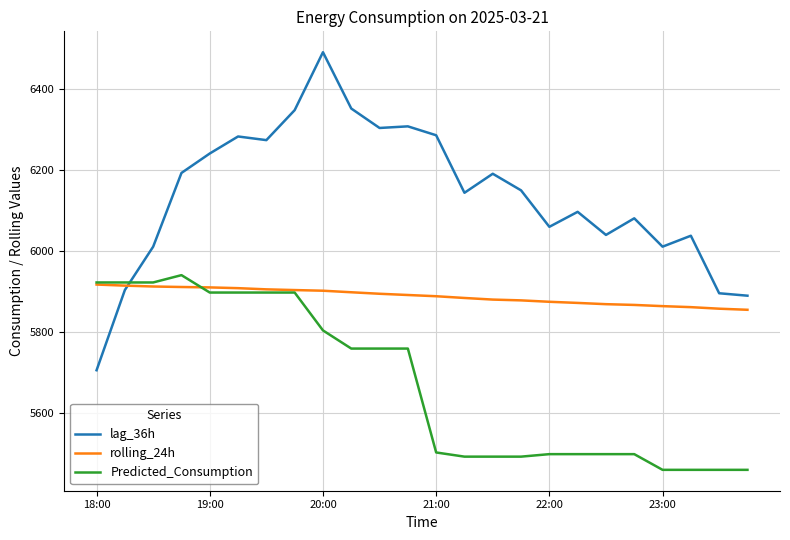

Which series has the largest total across all categories?

lag_36h